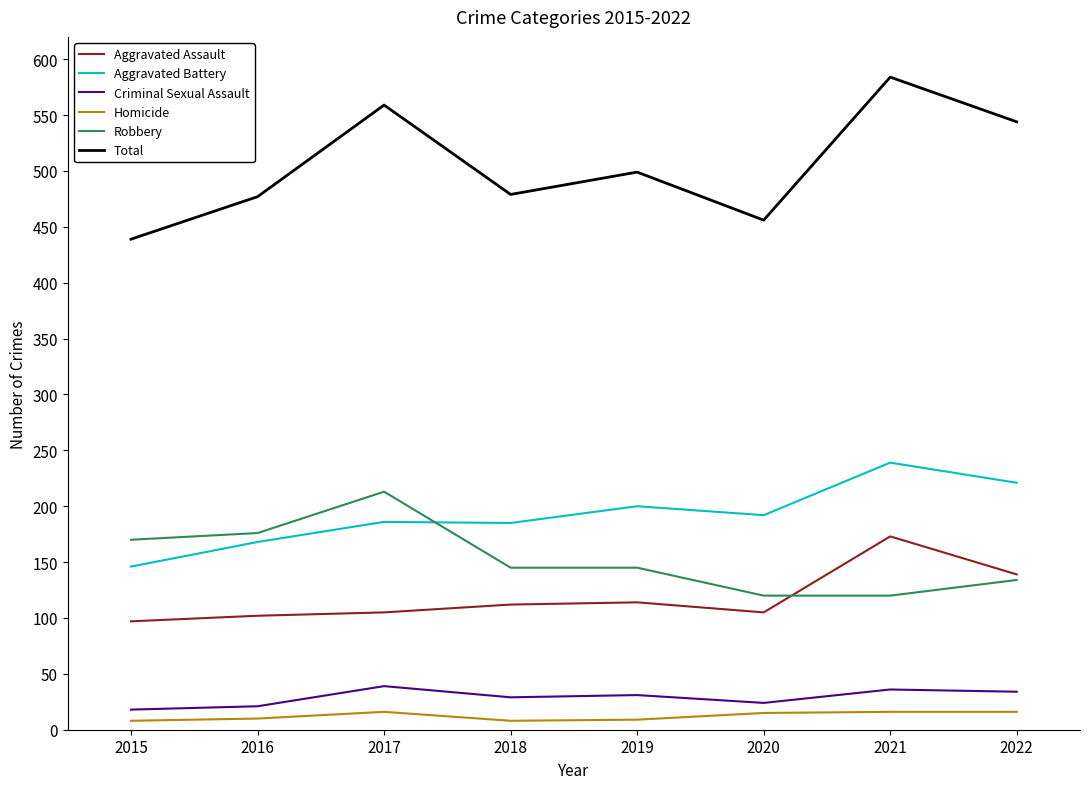

Which series has the widest spread of values?

Total